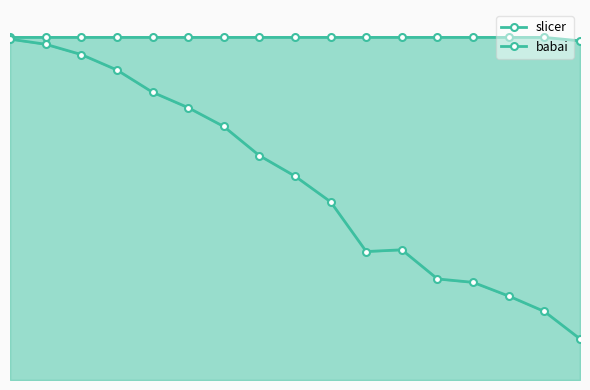

Is the value of slicer at 16 greater than the value of babai at 4?

Yes